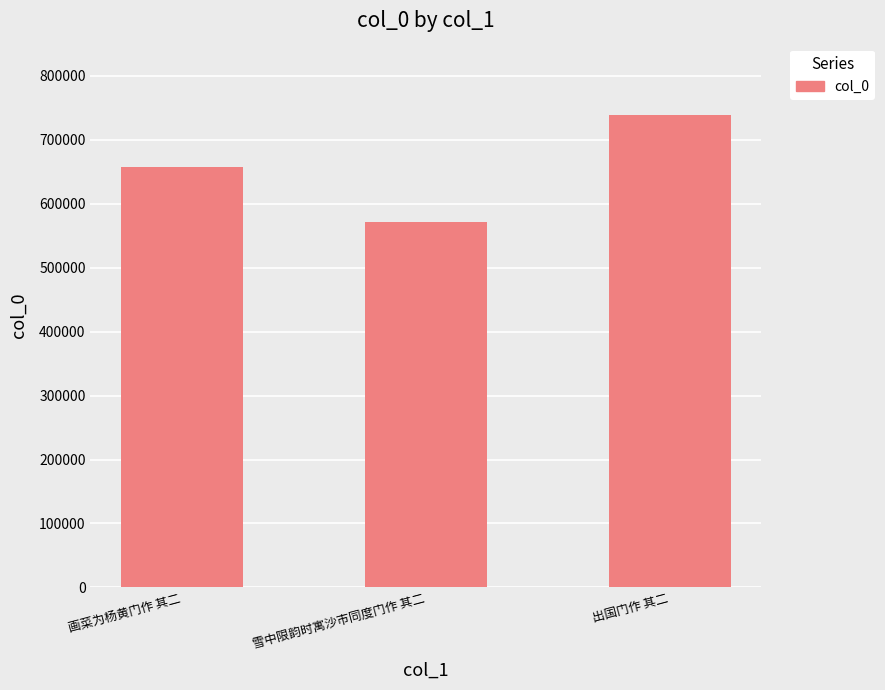

True or false: the data shows 181532 at 雪中限韵时寓沙市同度门作 其二.

False